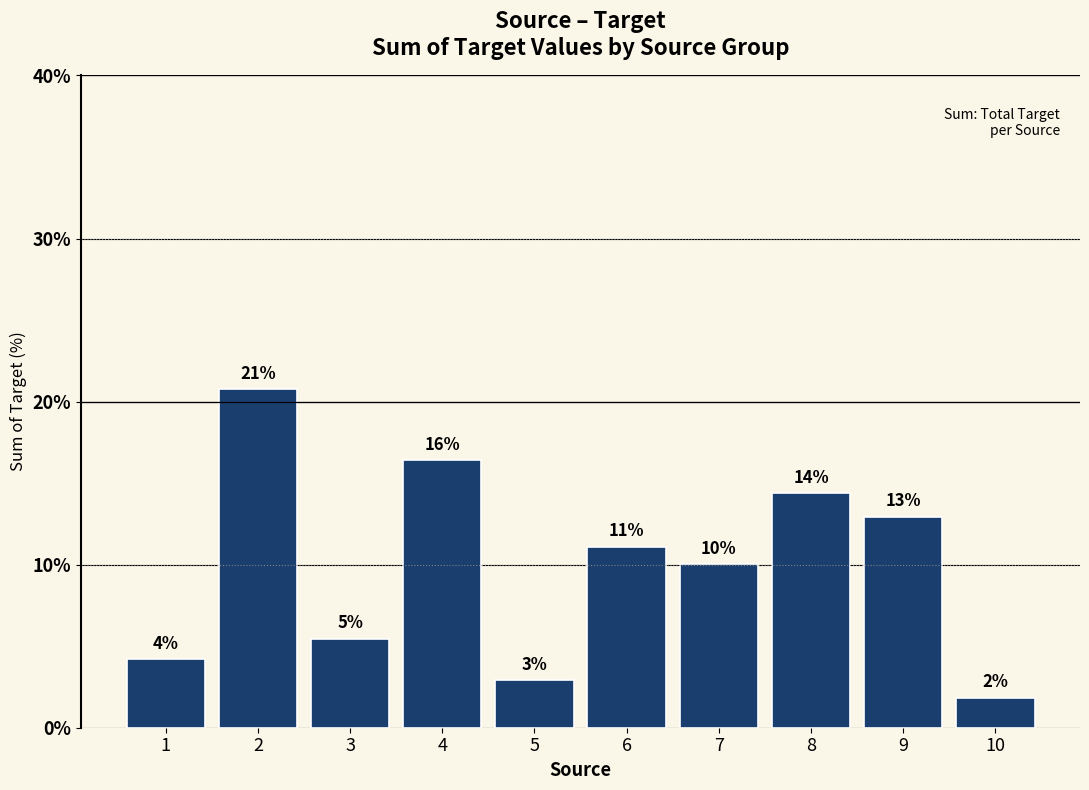

Is it true that the value at 7 is 6.7?

False